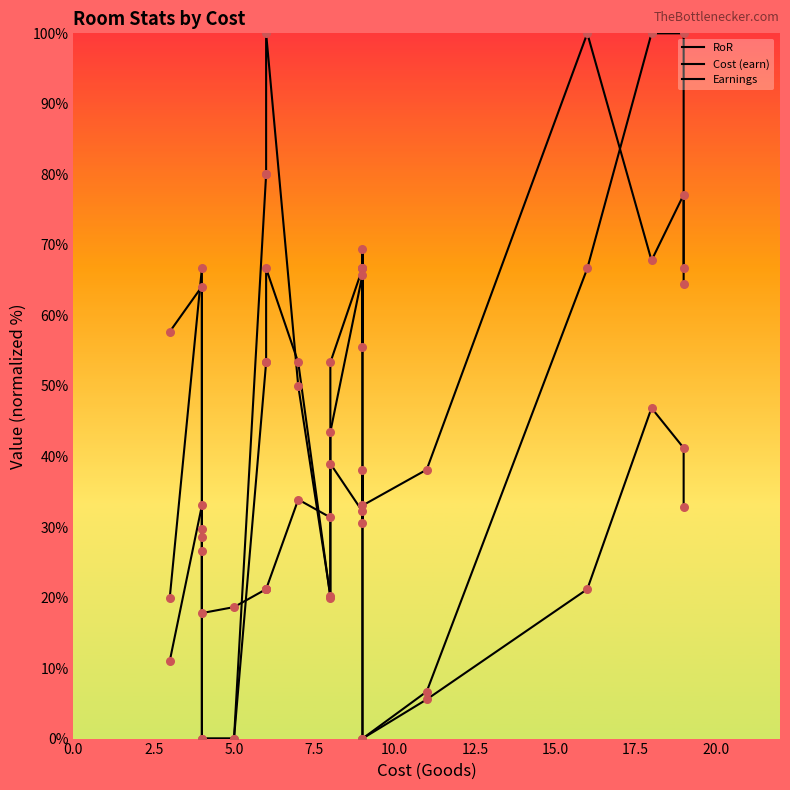

Which series reaches the maximum Y coordinate?

RoR